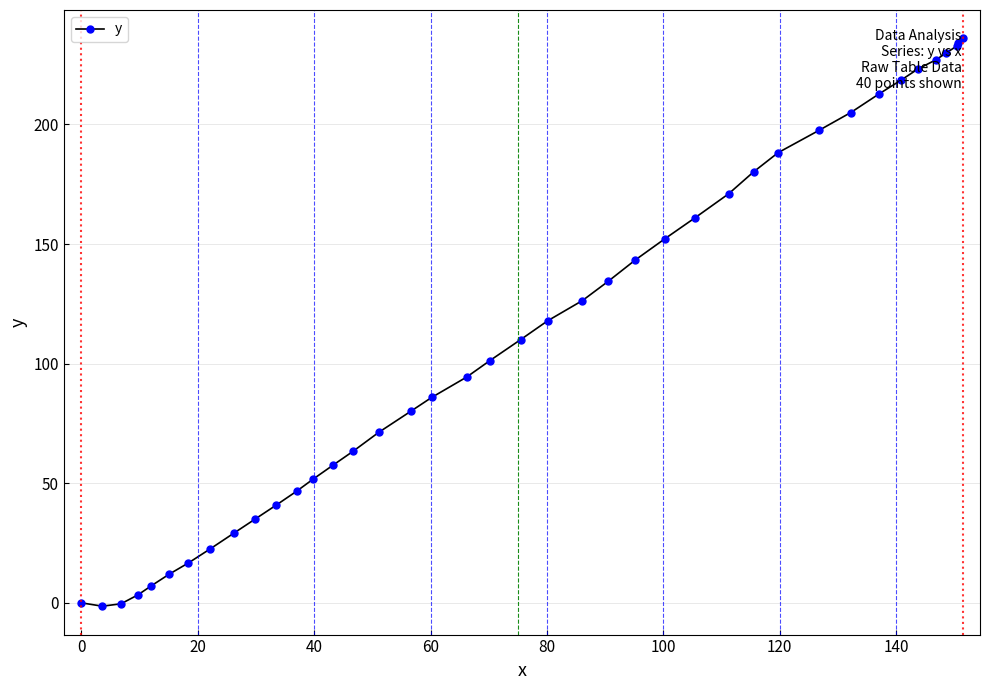

What is the difference between the maximum and second lowest values?

236.4